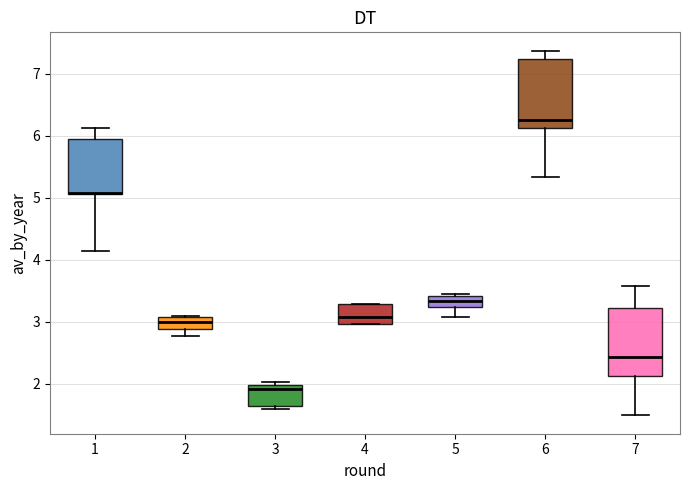

Reading left to right, read every box against the y-axis: the position of its median line, the range the box covers, and the ends of its whiskers. The values are not printed on the chart, so give them approximately, as read against the axis.

1: median 5.1 (drawn on the box's lower edge), box 5.1 to 6.0, whiskers 4.1 to 6.1
2: median 3.0, box 2.9 to 3.1, whiskers 2.8 to 3.1
3: median 1.9, box 1.6 to 2.0, whiskers 1.6 (just below the box's lower edge) to 2.0 (just above the box's upper edge)
4: median 3.1, box 3.0 to 3.3, whiskers 3.0 to 3.3
5: median 3.3, box 3.2 to 3.4, whiskers 3.1 to 3.5
6: median 6.3, box 6.1 to 7.2, whiskers 5.3 to 7.4
7: median 2.4, box 2.1 to 3.2, whiskers 1.5 to 3.6